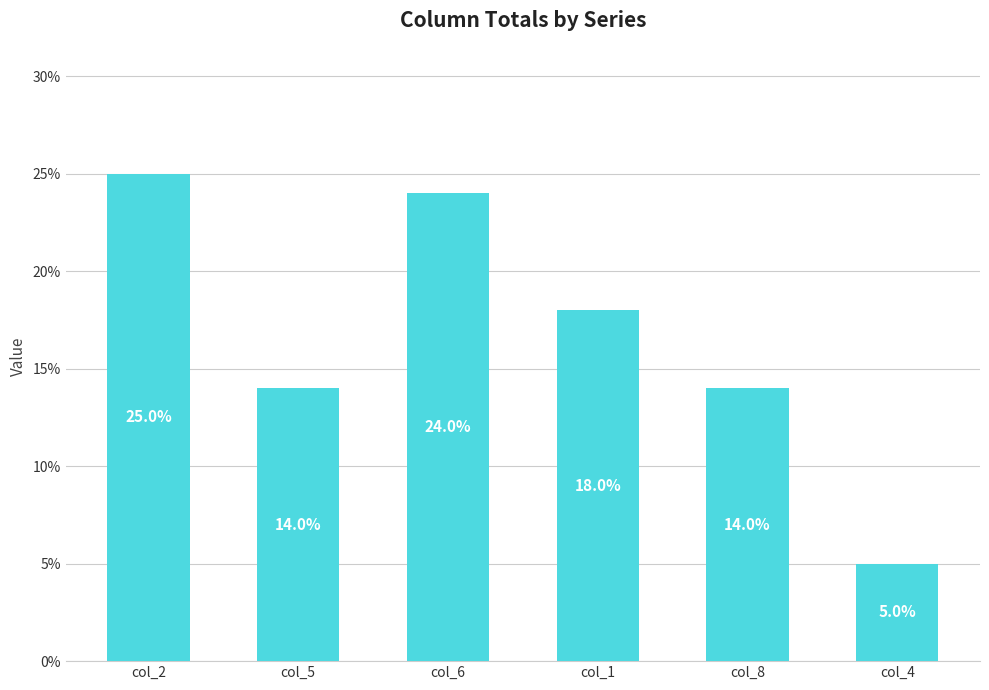

What is the maximum value shown in the chart?

25.0